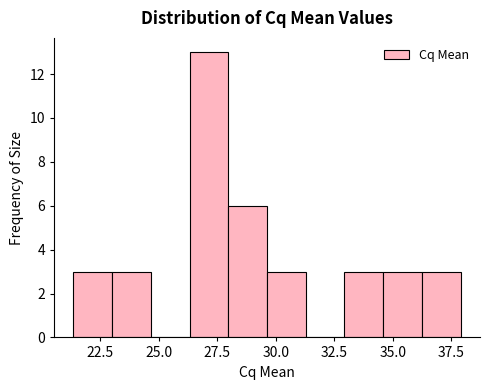

Read against the x-axis, roughly where is the centre of the tallest bar?

27.0